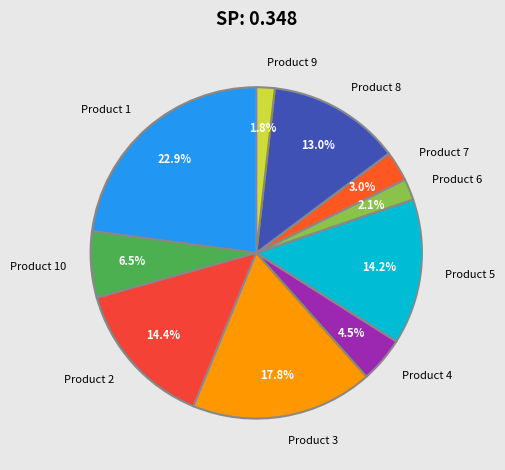

To the nearest percent, what is the difference between the largest and smallest slice percentages?

21%